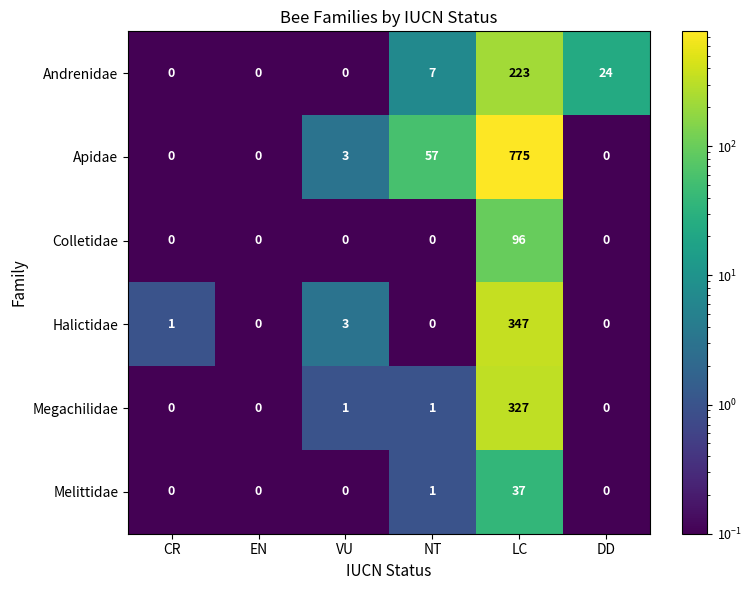

List the series in order of their peak value, lowest first.

Melittidae, Colletidae, Andrenidae, Megachilidae, Halictidae, Apidae